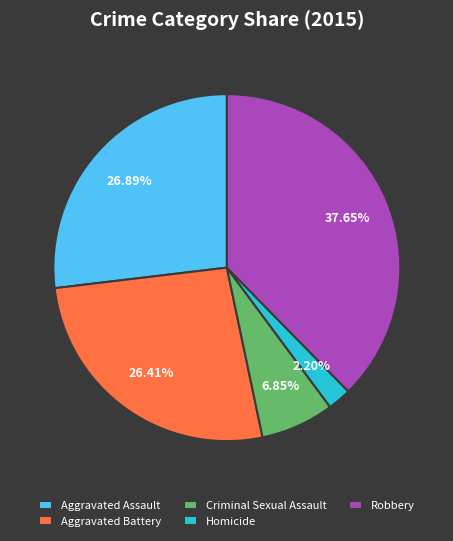

What is the largest slice in the pie chart?

Robbery